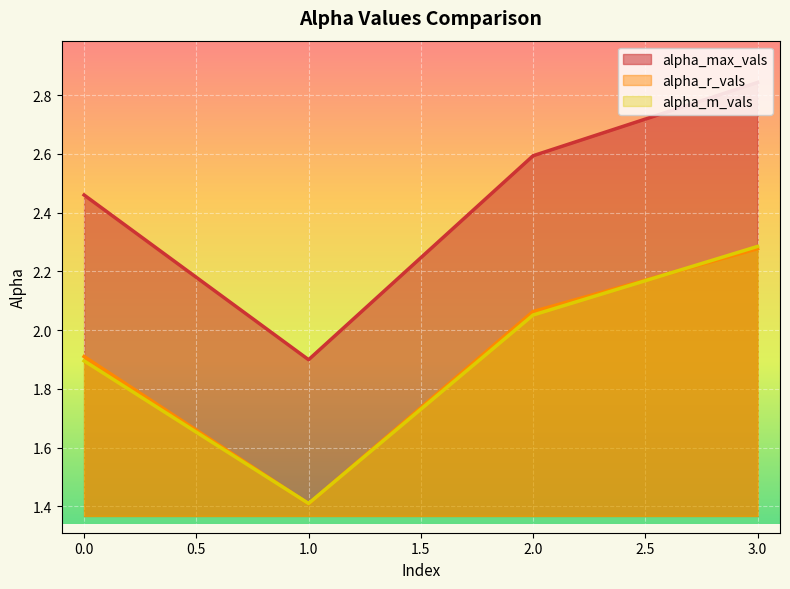

Is it true that alpha_m_vals equals 2.1 at 2?

True